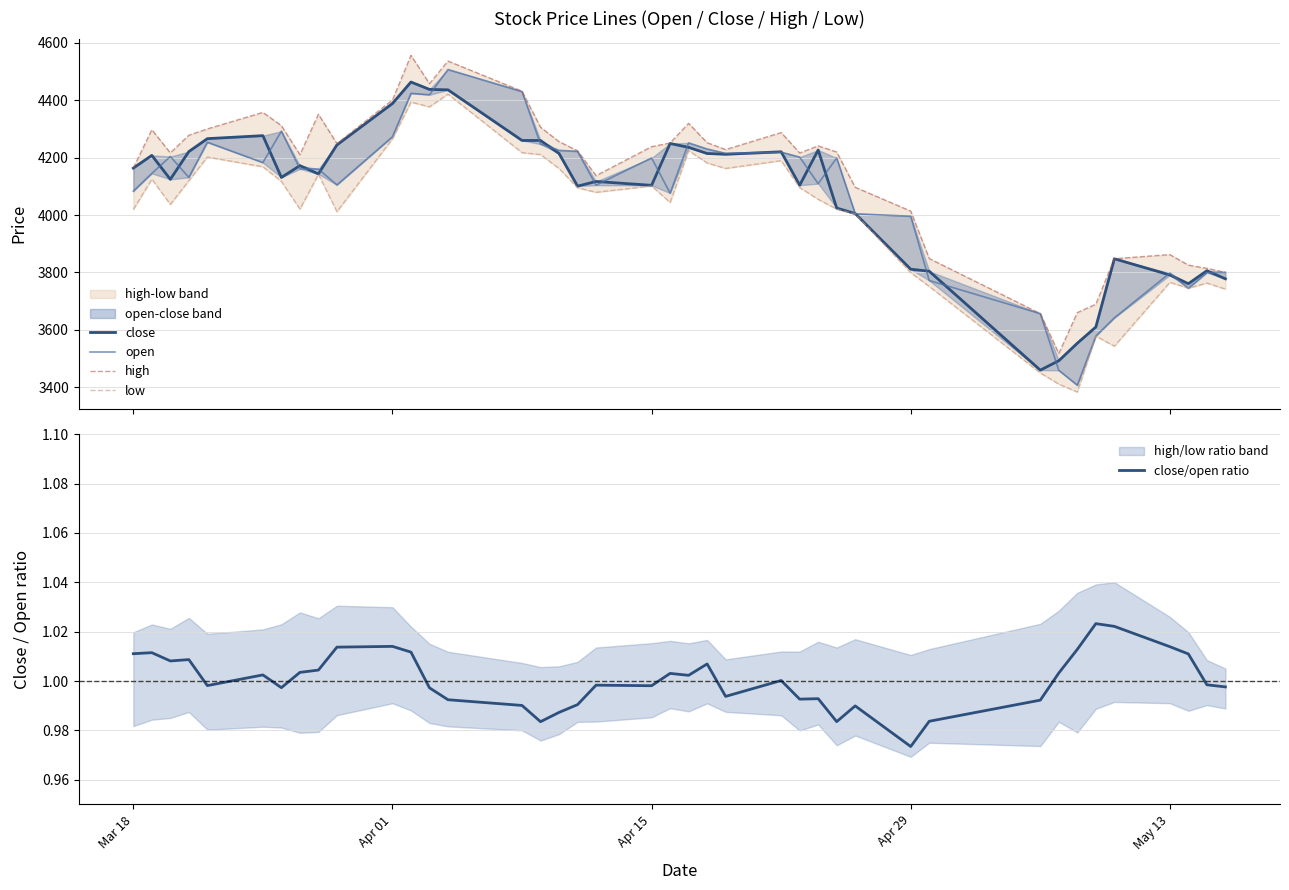

Reading left to right, extract all data points from this chart.

close: 4163.3	4207.6	4124.1	4220.8	4265.8	4276.2	4130.8	4171.9	4143.0	4244.0	4388.1	4463.0	4437.2	4435.7	4259.5	4259.4	4214.1	4100.5	4116.7	4103.3	4249.0	4235.4	4214.1	4211.4	4220.1	4103.6	4226.3	4024.2	4005.1	3811.3	3804.3	3459.9	3492.7	3553.8	3610.0	3847.7	3791.2	3760.9	3806.0	3777.9
open: 4082.9	4144.8	4203.7	4130.9	4253.2	4182.4	4291.8	4160.6	4159.9	4104.8	4272.3	4423.4	4418.4	4506.4	4429.7	4246.8	4225.0	4221.6	4103.8	4198.6	4076.1	4251.1	4229.9	4214.6	4218.6	4201.6	4109.2	4198.3	4004.4	3995.8	3771.9	3656.6	3459.3	3407.3	3578.7	3641.8	3797.8	3745.2	3799.2	3800.5
high: 4163.3	4296.8	4216.1	4277.7	4299.7	4357.1	4311.1	4209.9	4350.7	4248.5	4400.2	4555.6	4457.3	4535.9	4430.9	4305.5	4255.4	4223.4	4137.0	4237.8	4250.7	4319.1	4251.6	4227.7	4286.9	4215.9	4240.6	4219.3	4096.4	4013.6	3848.4	3656.7	3517.9	3660.1	3689.4	3847.8	3862.2	3825.4	3814.2	3800.5
low: 4019.1	4124.9	4037.0	4119.7	4201.8	4167.9	4117.0	4020.7	4141.7	4011.7	4265.2	4393.0	4376.6	4420.8	4217.0	4210.4	4161.7	4094.8	4079.0	4101.3	4043.6	4224.1	4181.1	4162.1	4189.3	4095.6	4054.7	4020.2	4003.8	3799.4	3751.3	3450.4	3411.3	3383.9	3578.7	3543.4	3765.7	3745.2	3763.2	3742.0
close/open ratio: 1.0	1.0	1.0	1.0	1.0	1.0	1.0	1.0	1.0	1.0	1.0	1.0	1.0	1.0	1.0	1.0	1.0	1.0	1.0	1.0	1.0	1.0	1.0	1.0	1.0	1.0	1.0	1.0	1.0	1.0	1.0	1.0	1.0	1.0	1.0	1.0	1.0	1.0	1.0	1.0